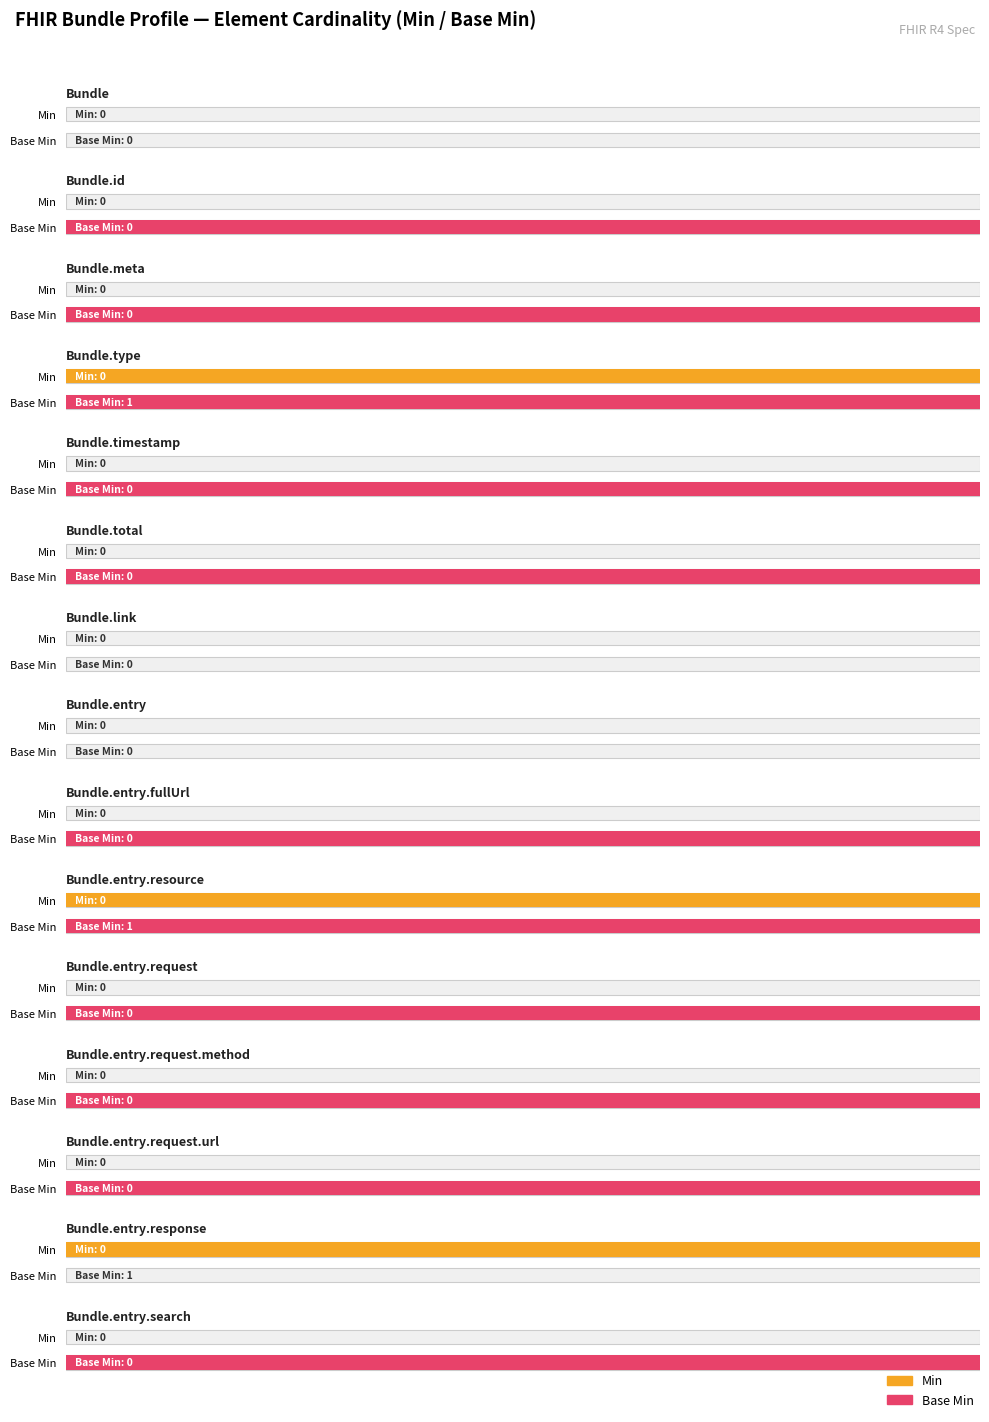

At which category is the sum across all series the highest?

Bundle.type